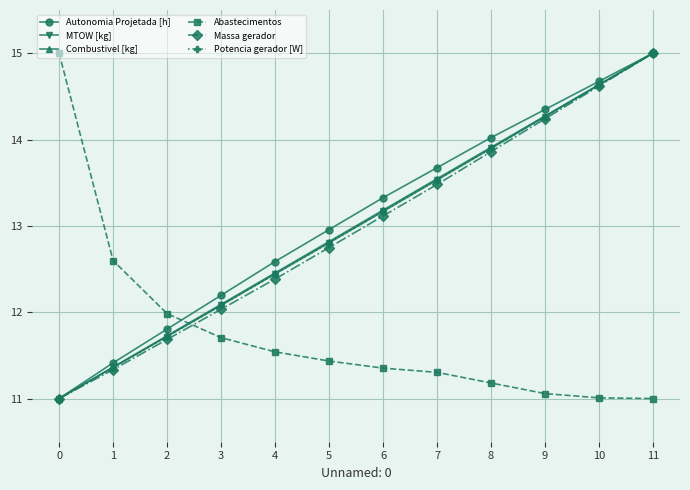

At which label does Autonomia Projetada [h] first exceed 13?

6